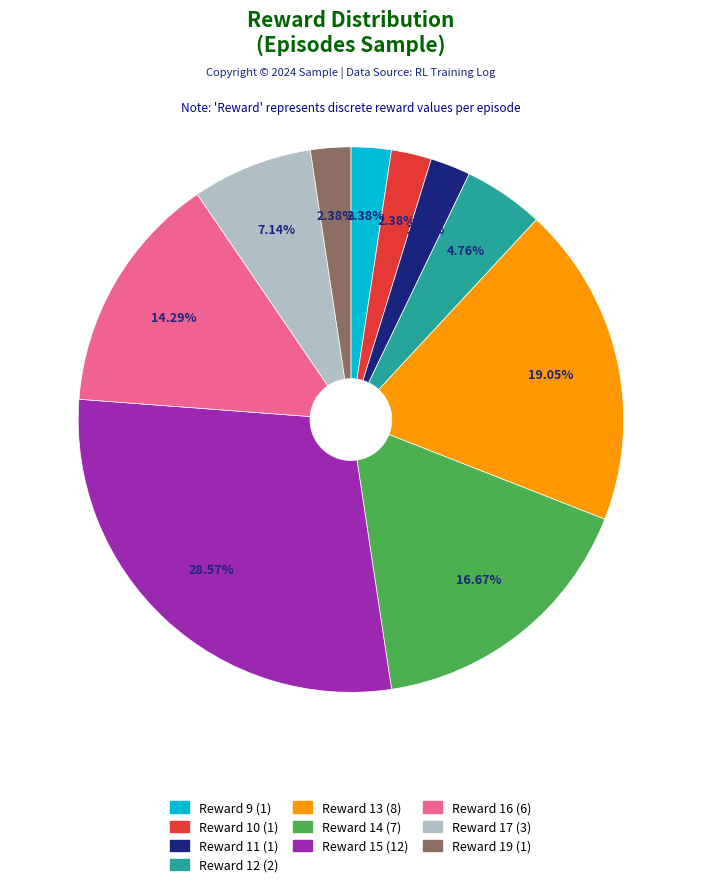

Is there any slice that represents more than half of the pie?

No